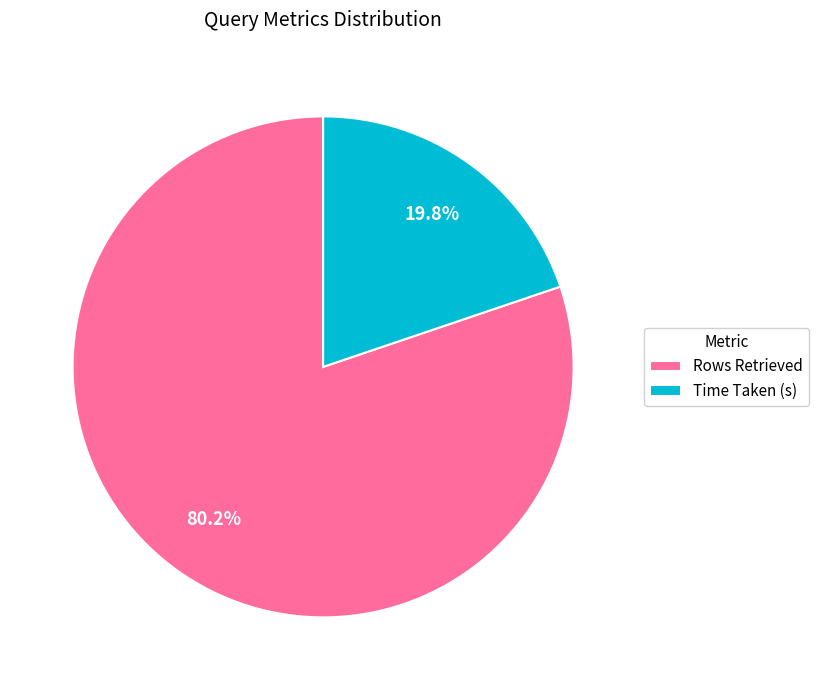

True or false: Rows Retrieved accounts for 86% of the total.

False